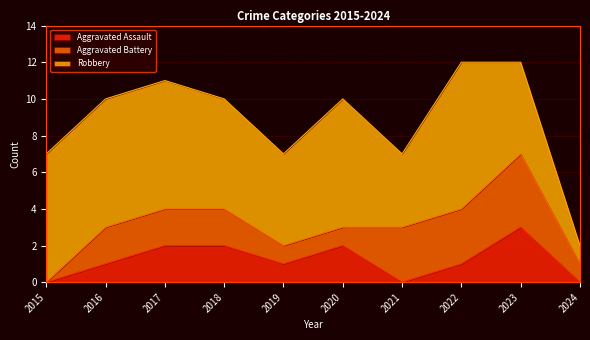

At how many categories does at least one series exceed 0?

10